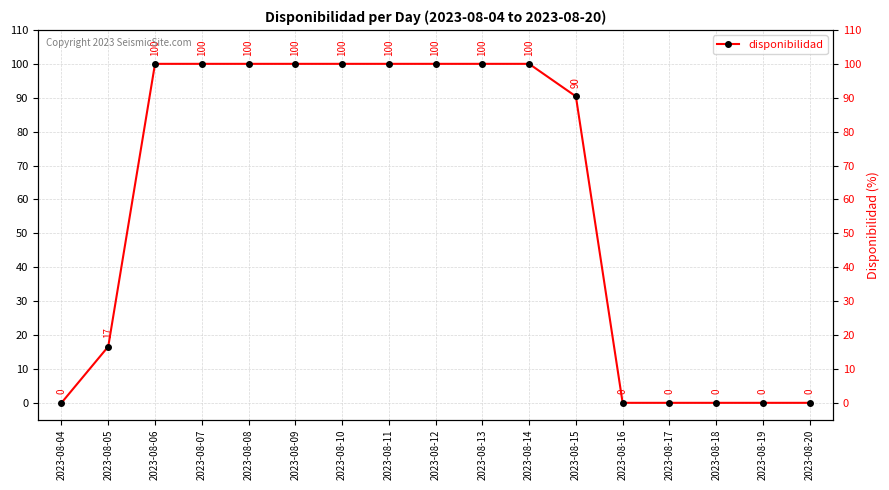

The chart shows a value of 48.5 at 2023-08-07. True or false?

False